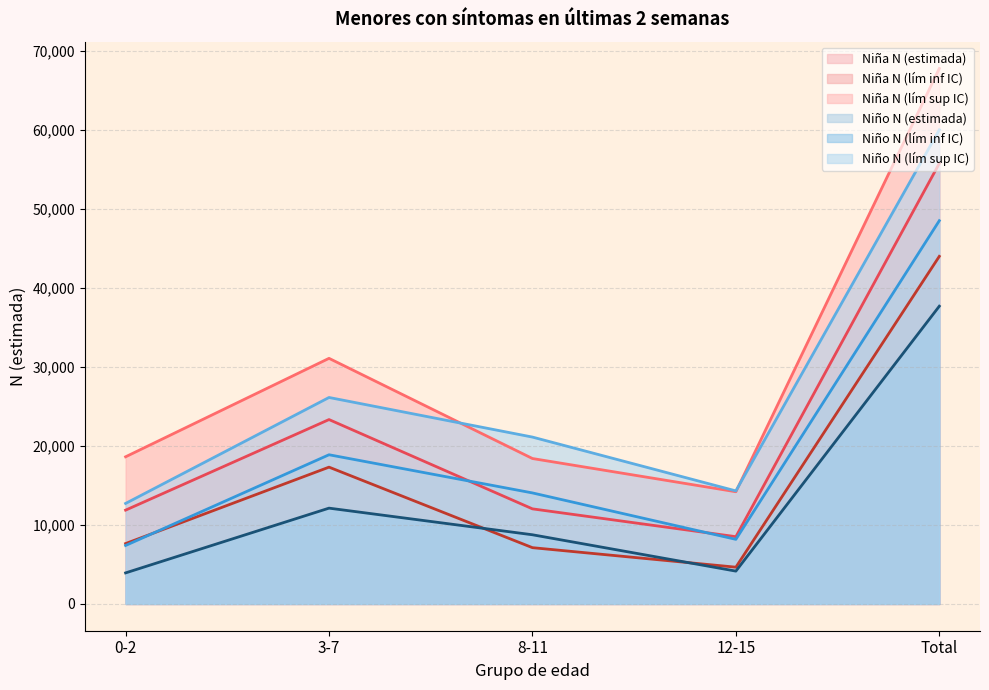

What position from the right is Total?

1